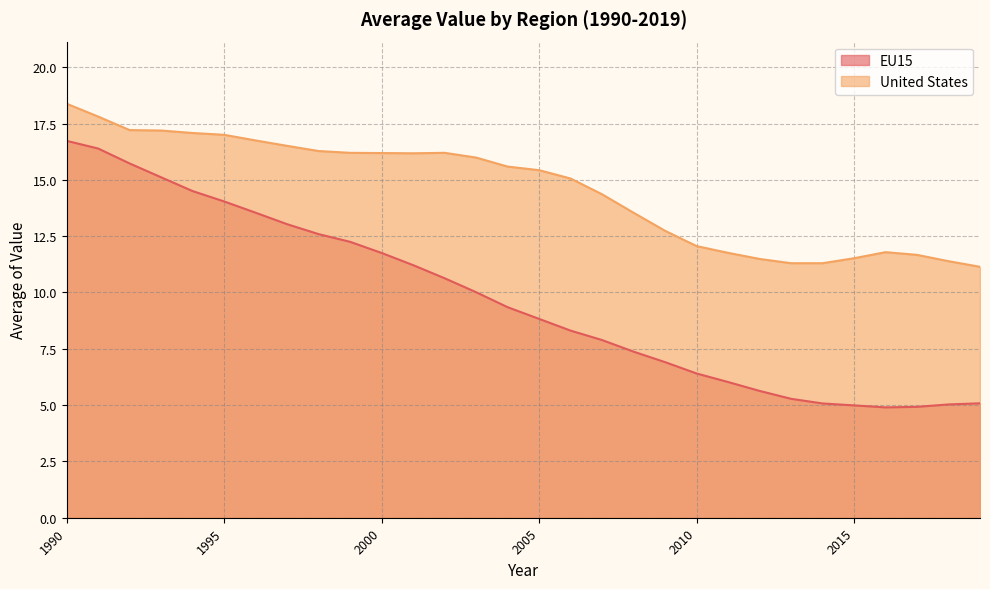

True or false: EU15 and United States cross at least once.

False